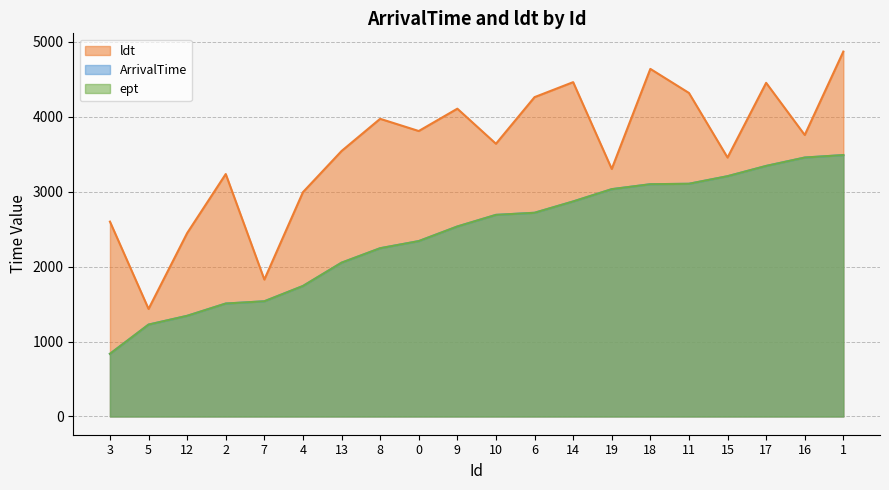

The ept series shows 1741 at 4. True or false?

True